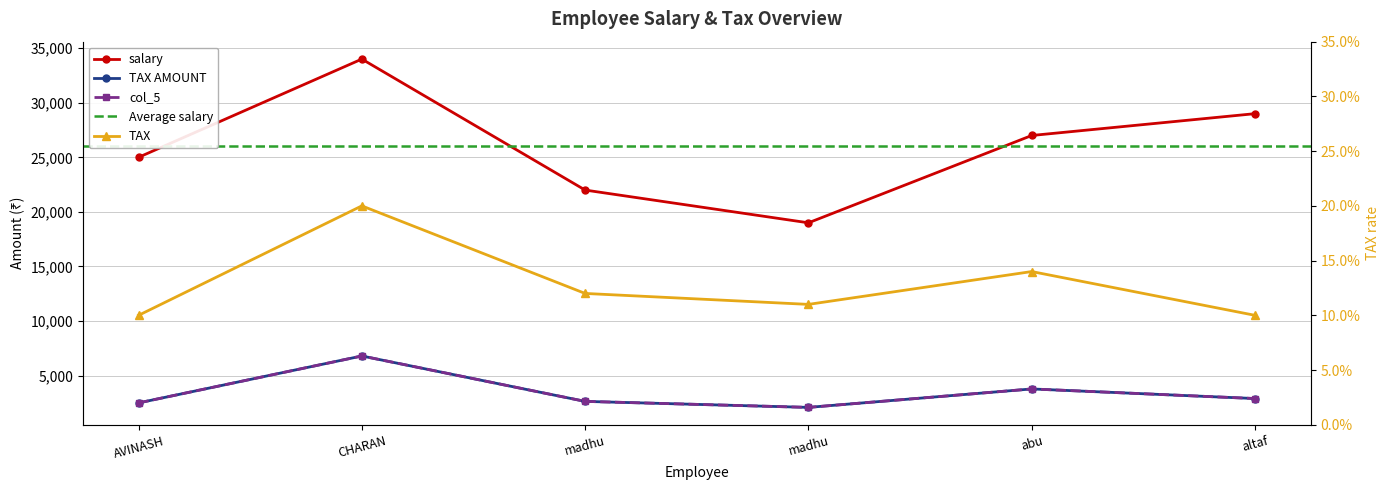

True or false: col_5 and salary intersect in this chart.

False